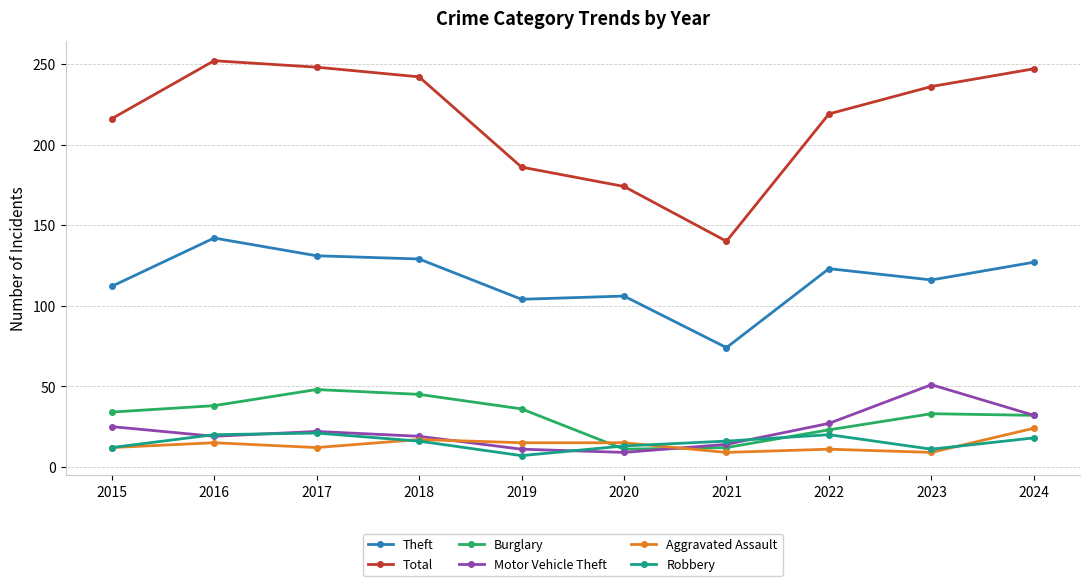

Is this an area chart (filled region under the line)?

No